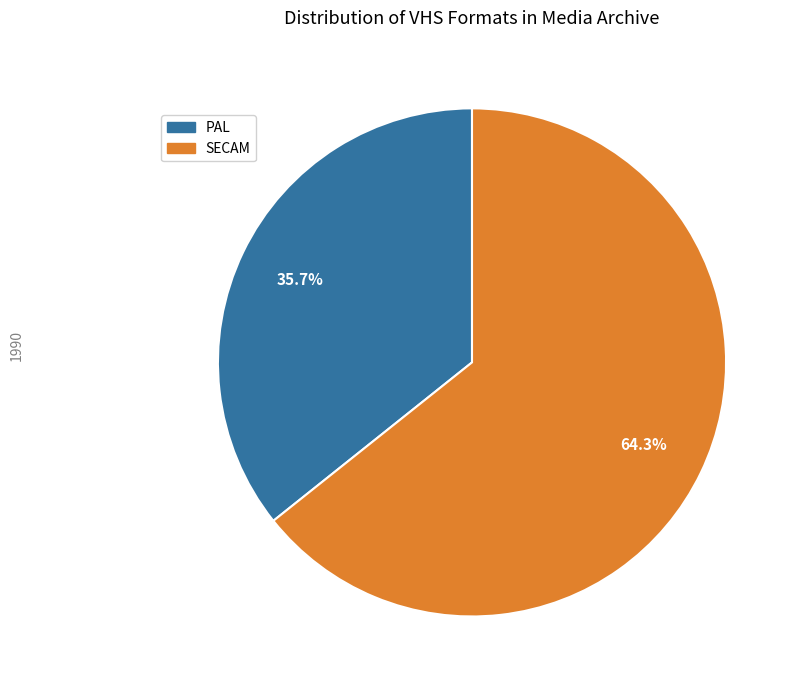

Count the number of slices in the pie.

2